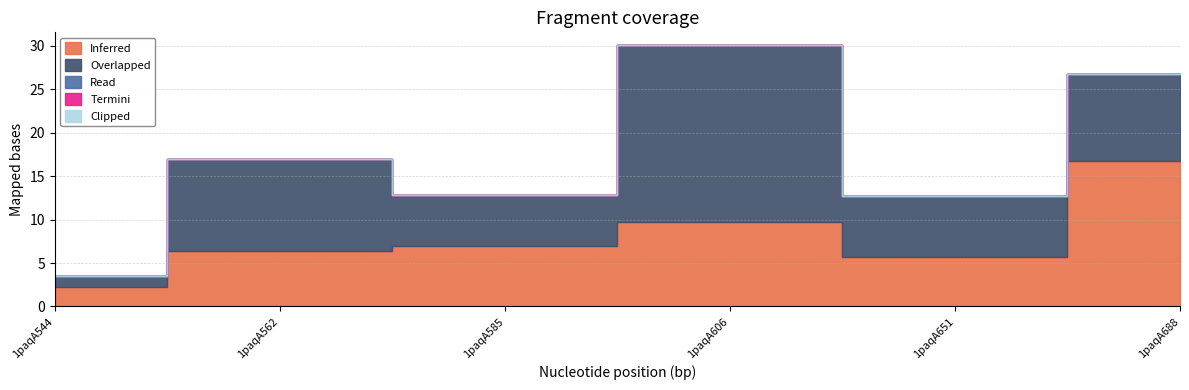

Is it true that Overlapped equals 9.9 at 1paqA688?

True